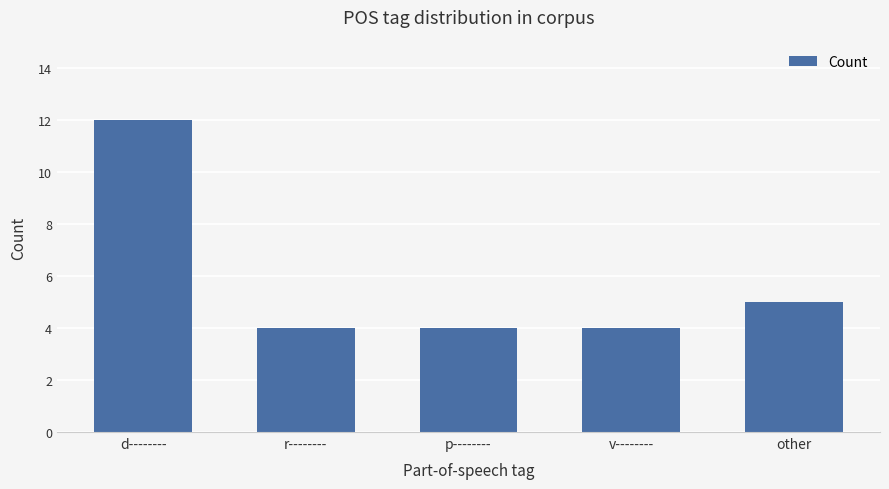

Between v-------- and other, which is larger?

other